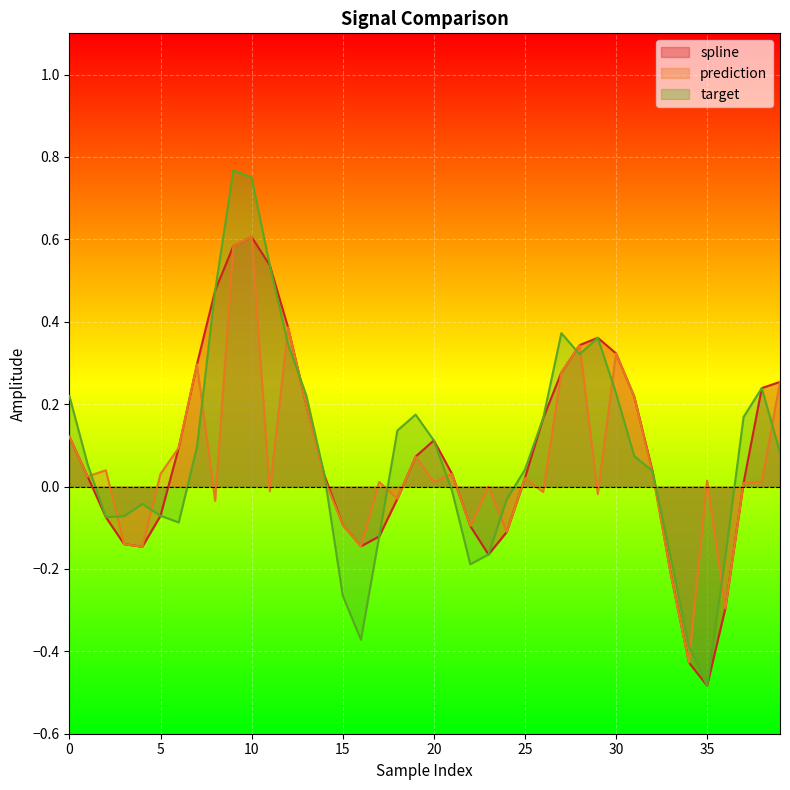

Which has a higher value, 17 or 36?

17